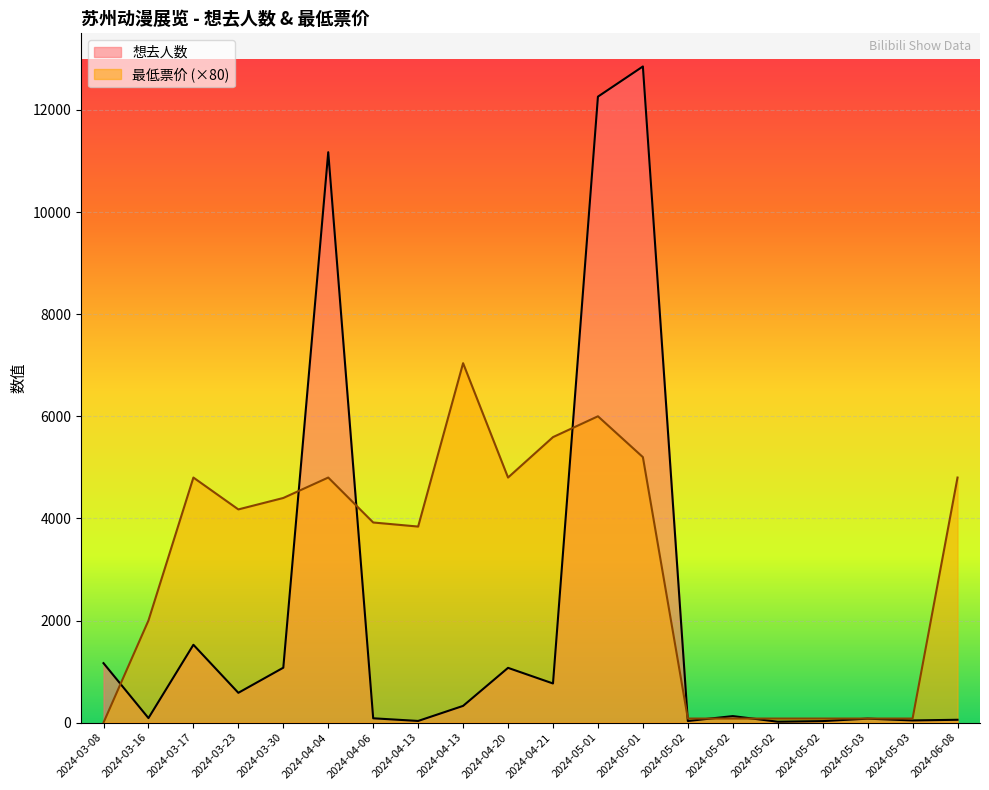

Is the value of 最低票价 at 2024-04-21 greater than the value of 想去人数 at 2024-04-04?

No